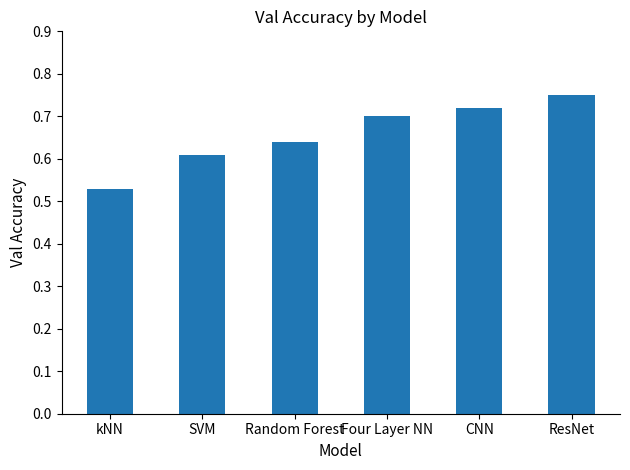

Does the chart contain any negative values?

No